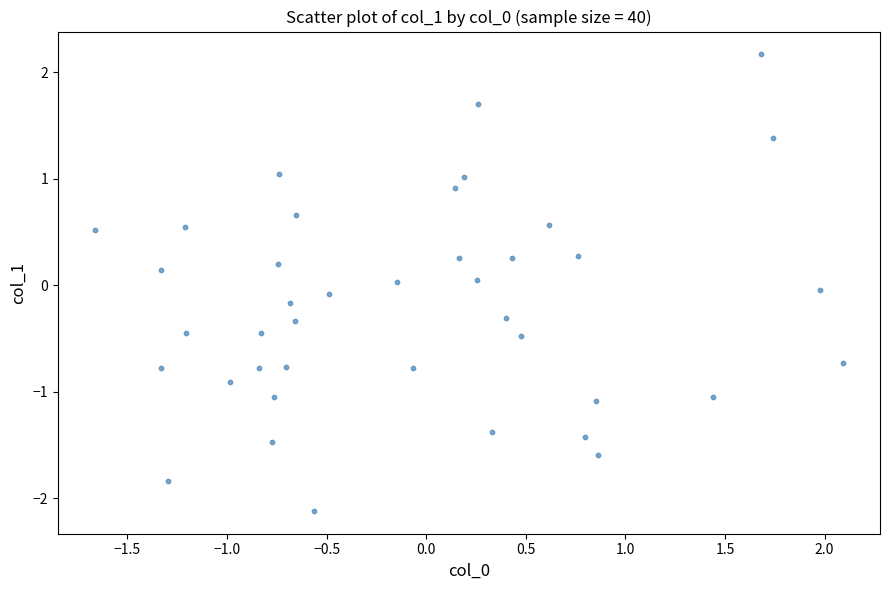

What is the range of Y values (max minus min)?

4.3